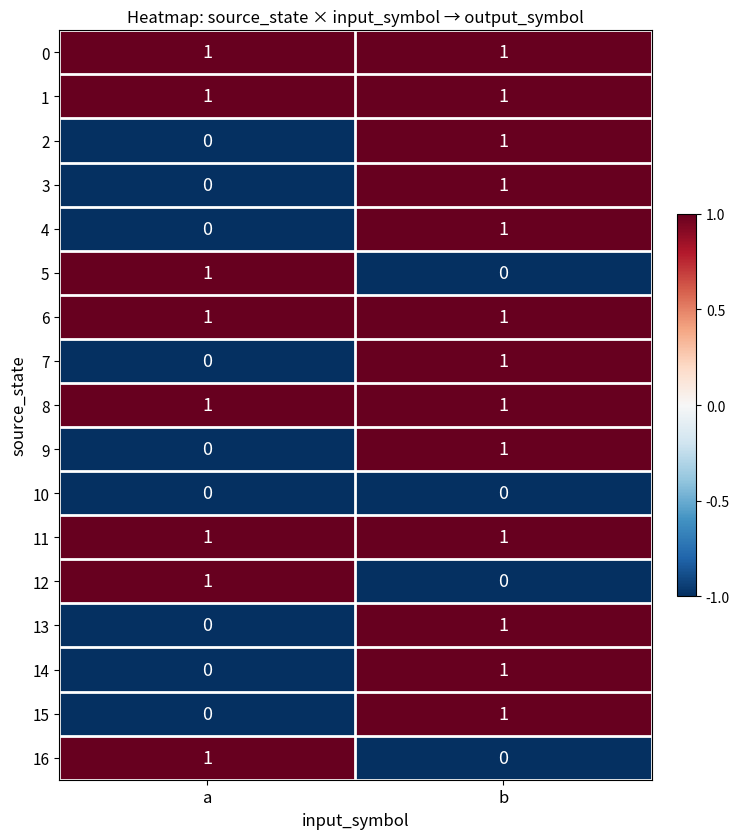

What is the total value across all series at b?

13